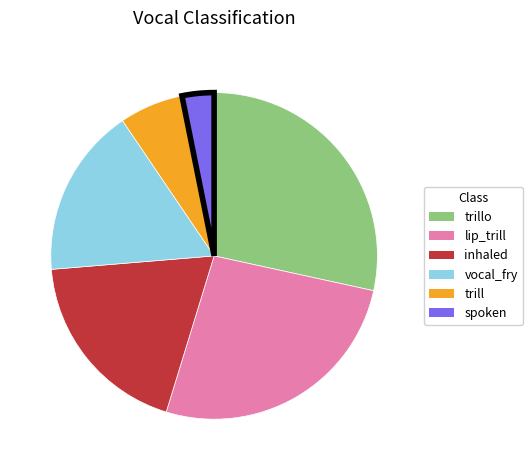

The vocal_fry slice represents 17% of the pie. True or false?

True